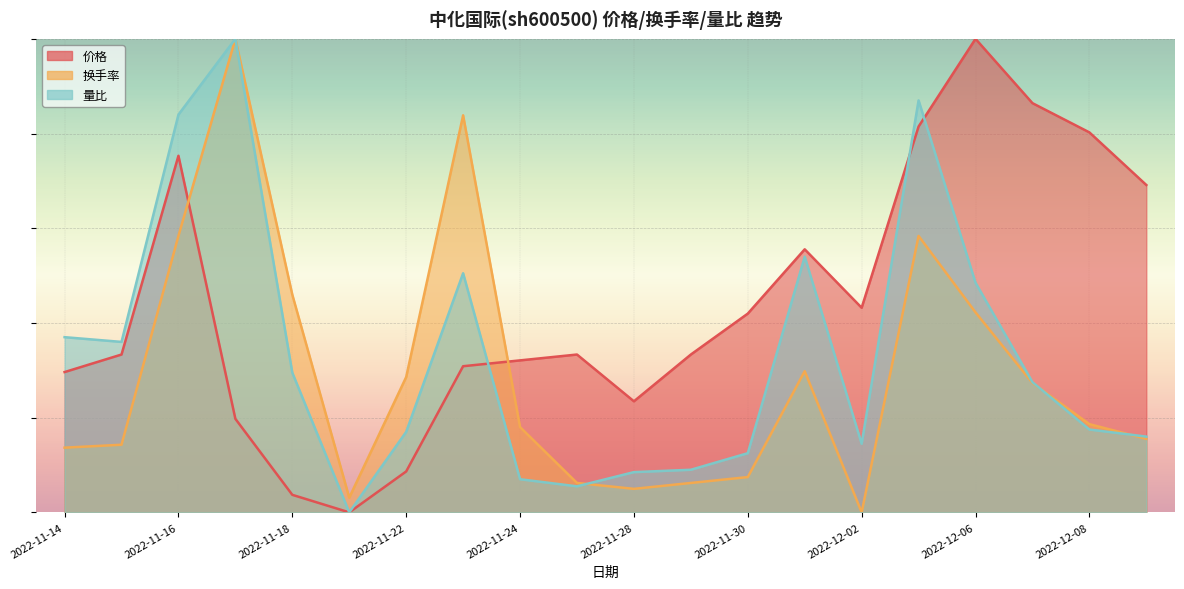

How many interior local valleys does the 量比 series have?

4